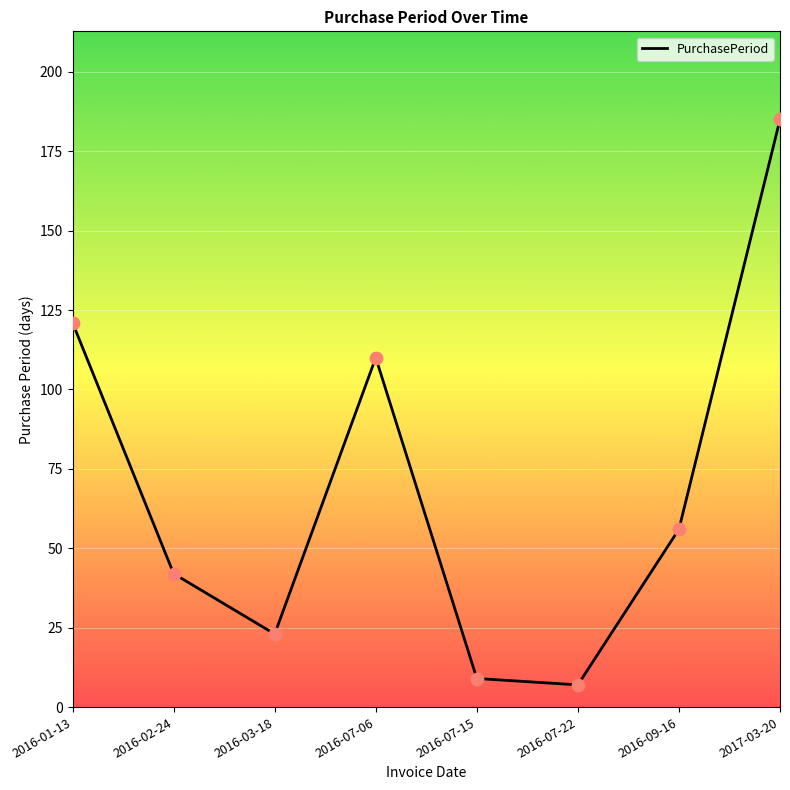

What is the ratio of the value at 2016-07-22 to the value at 2016-02-24?

0.2